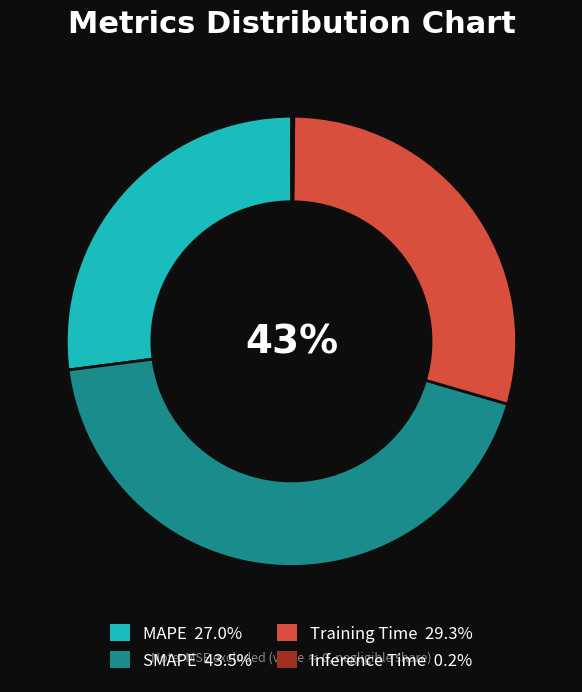

What percentage is the SMAPE slice, to the nearest percent?

43%